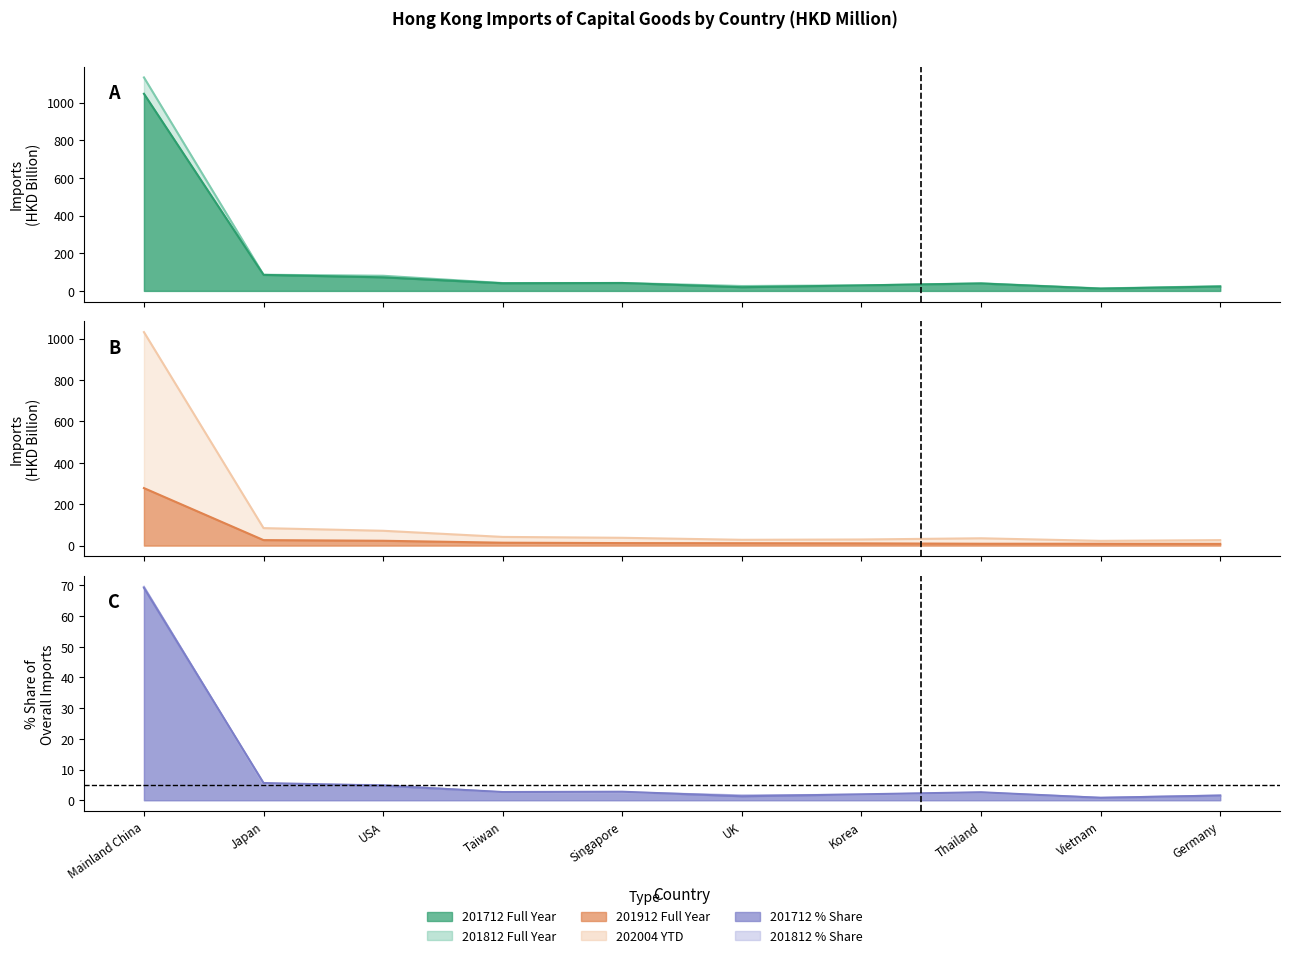

What is the value of the 201712 point at the 4th from the left?

40.5